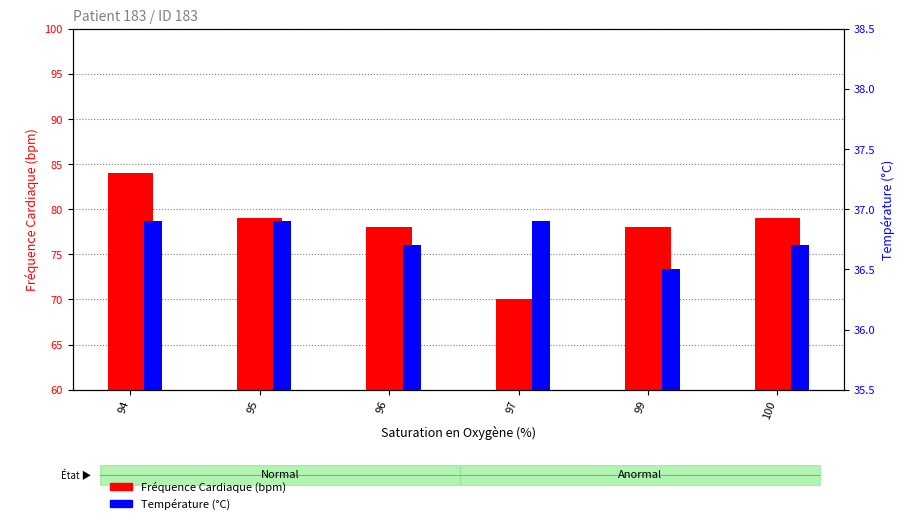

At which category is the sum across all series the highest?

94